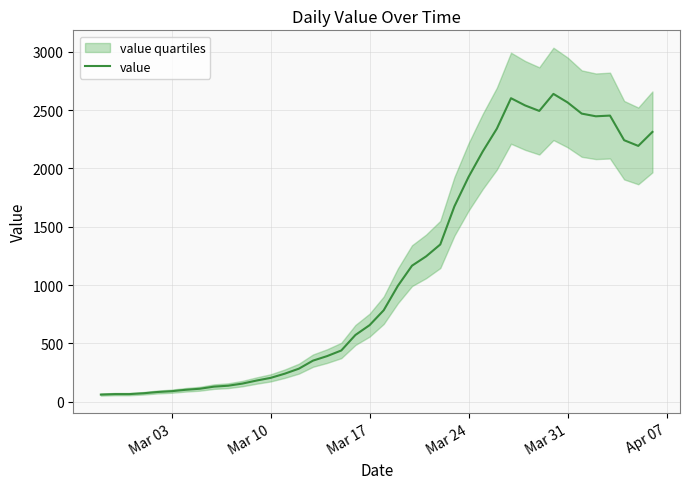

True or false: the data has more than 2 interior local peaks.

True